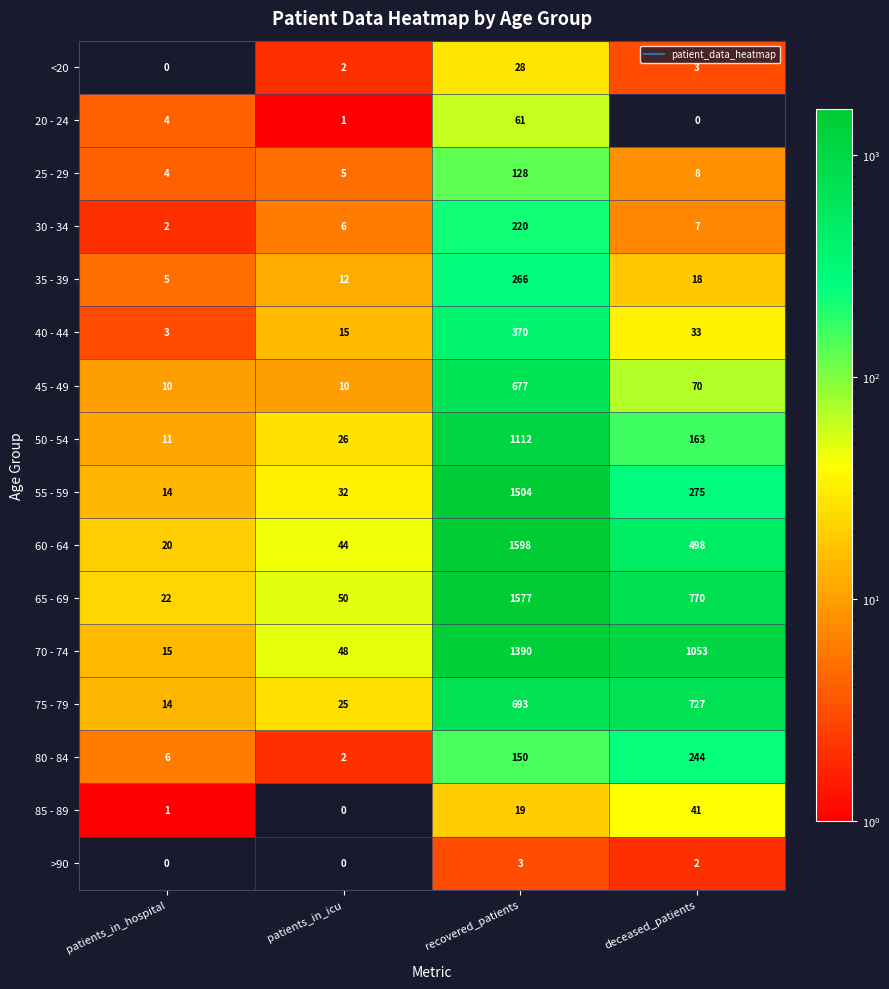

What is the difference between the maximum and minimum values in the 75 - 79 series?

713